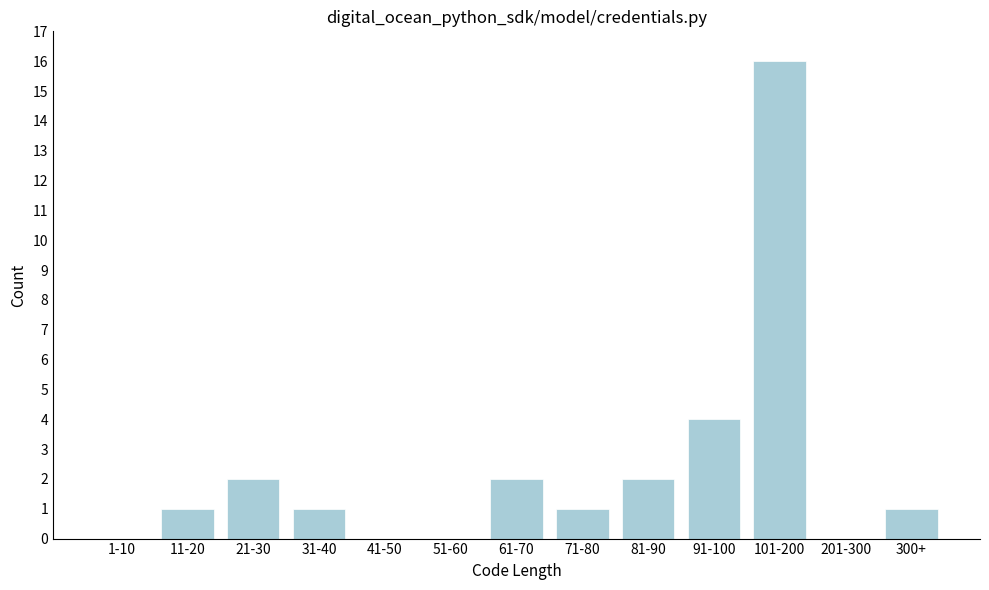

Reading right to left, what are all the values shown in this chart?

300+=1	201-300=0	101-200=16	91-100=4	81-90=2	71-80=1	61-70=2	51-60=0	41-50=0	31-40=1	21-30=2	11-20=1	1-10=0